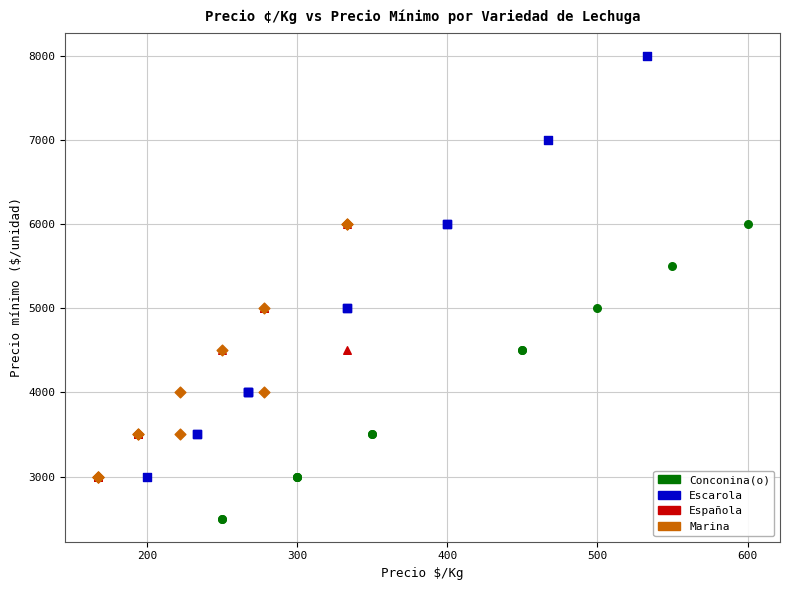

Which series contains the highest Y value?

Escarola